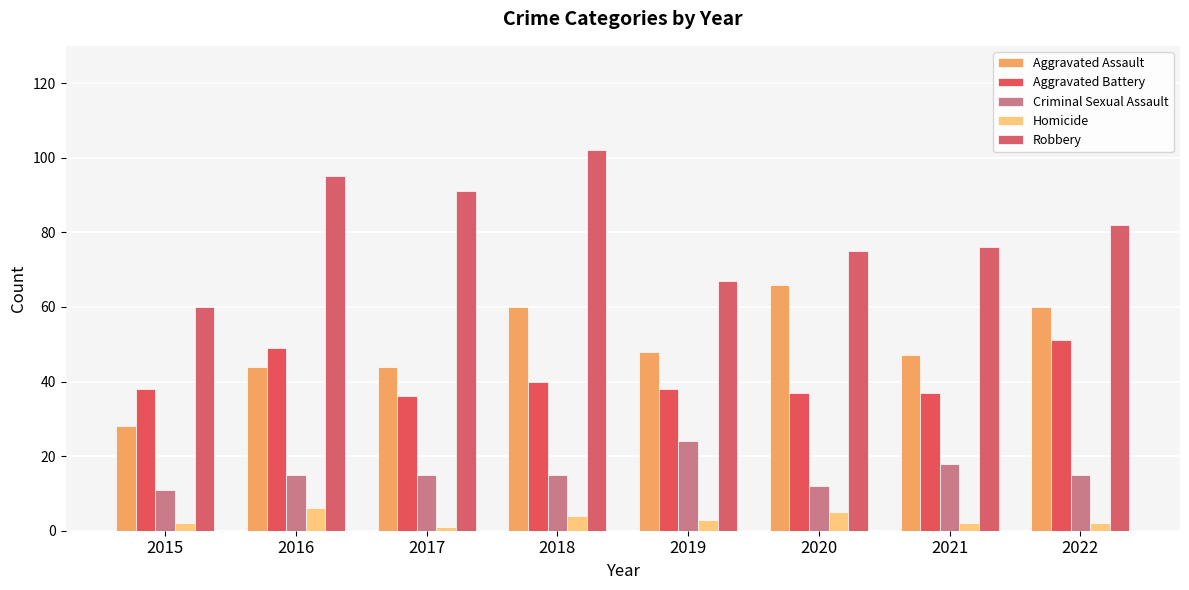

Where does the Aggravated Battery series first go above 38?

2016